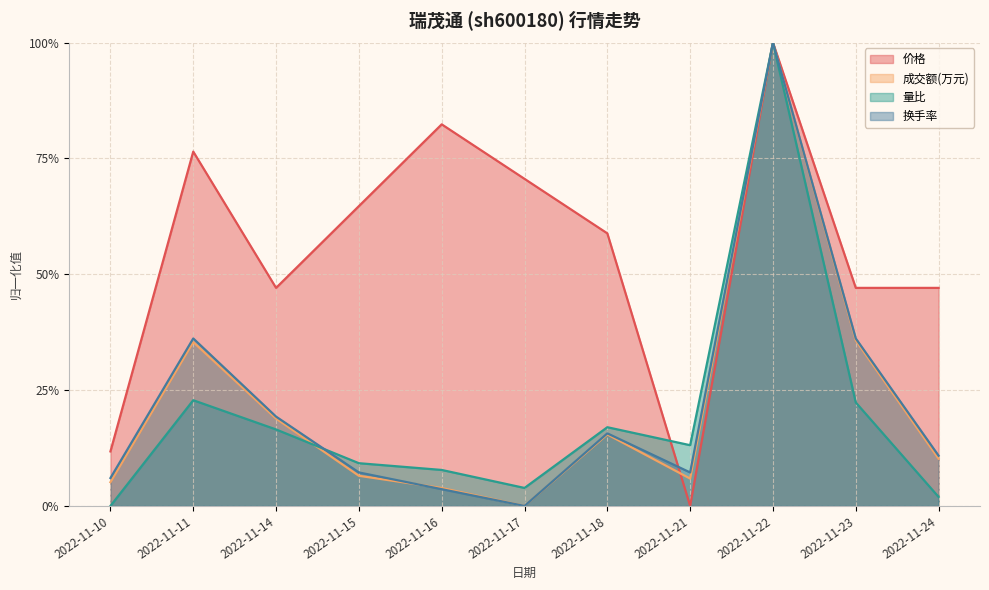

True or false: 量比 has more than 0 points higher than both neighbors.

True